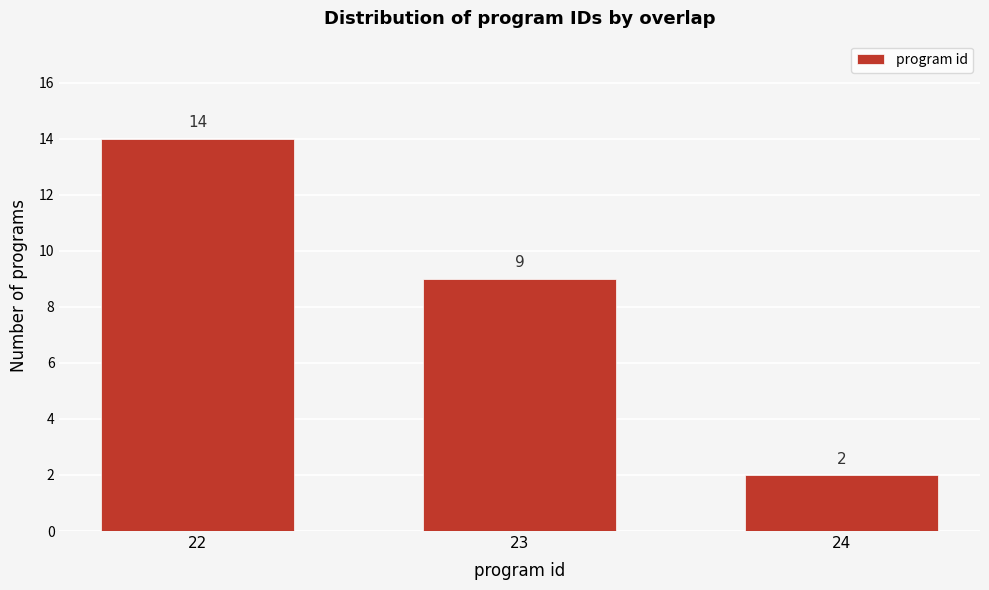

Reading left to right, what are all the values shown in this chart?

22=14	23=9	24=2